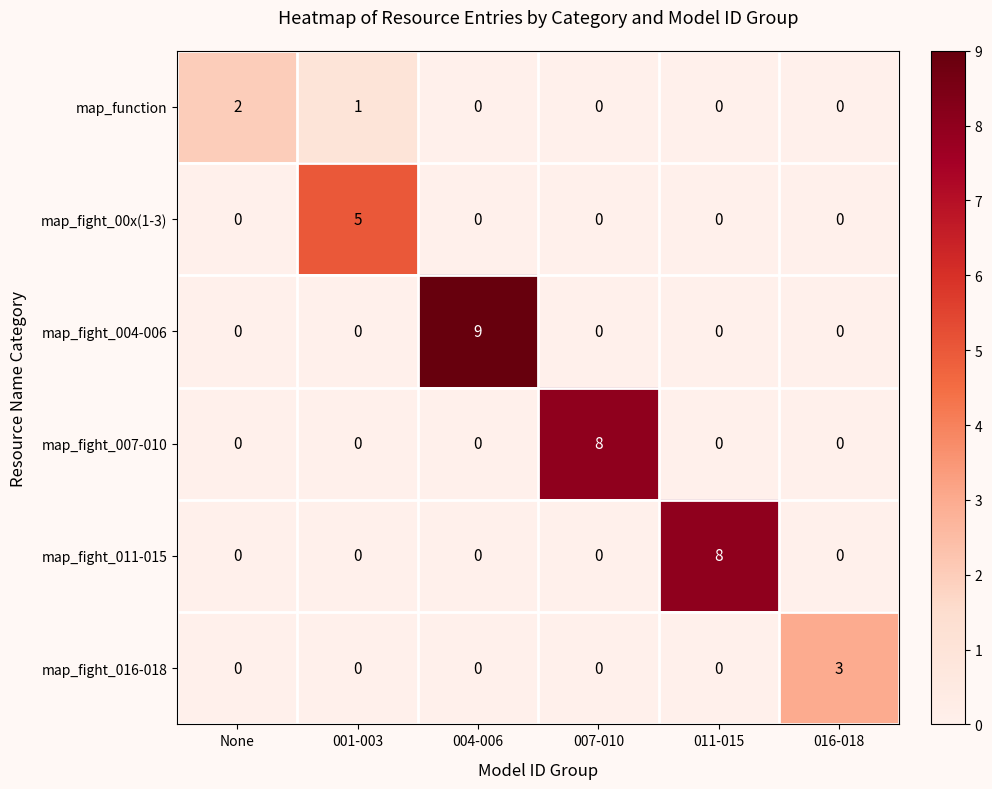

What is the difference between the maximum and minimum values in the map_fight_00x(1-3) series?

5